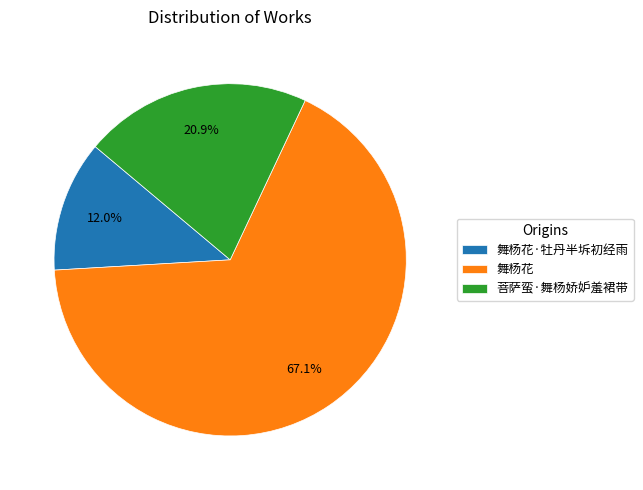

To the nearest percent, what percentage of the pie is 舞杨花?

67%